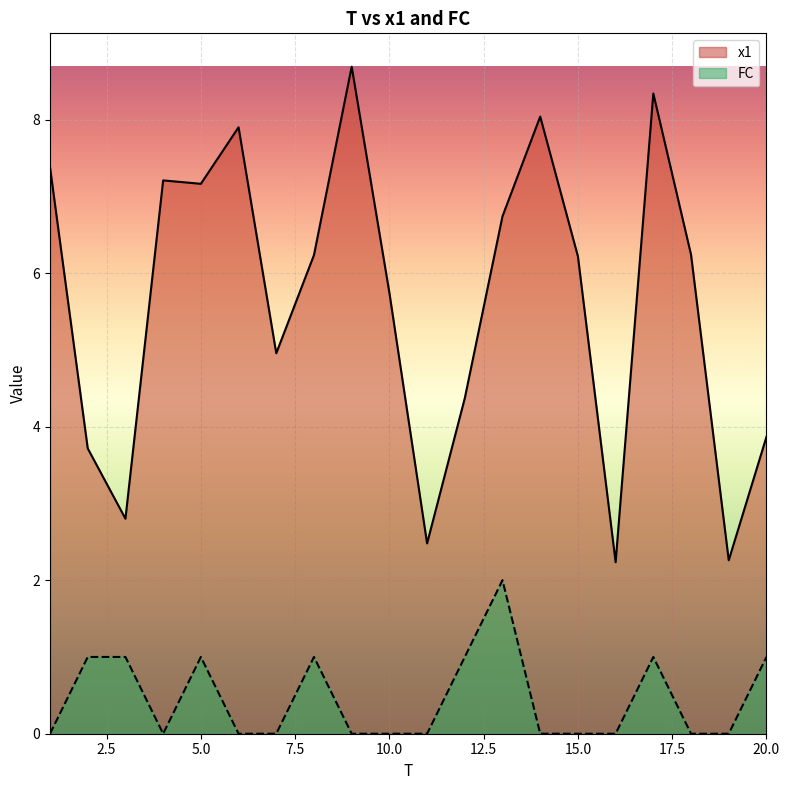

What are all the series names shown in the legend?

x1, FC